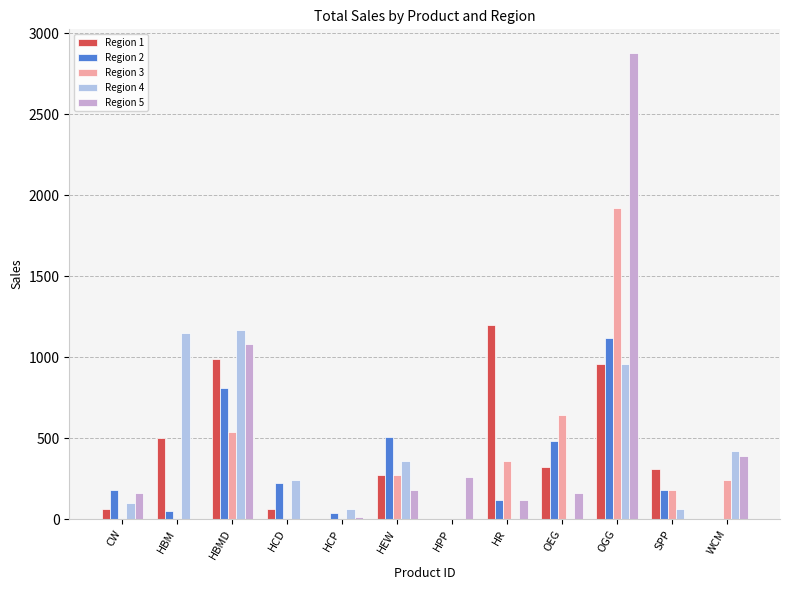

What are all the series names shown in the legend?

Region 1, Region 2, Region 3, Region 4, Region 5